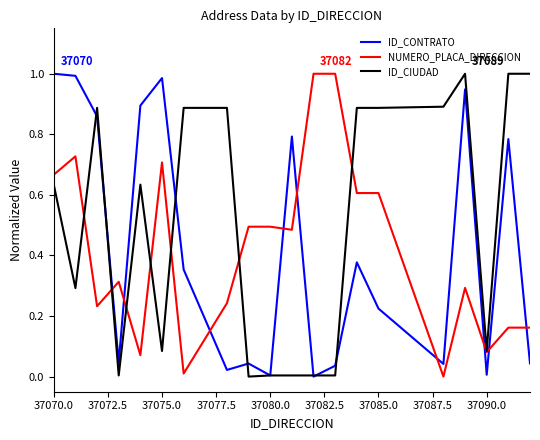

Which series has the largest total across all categories?

ID_CIUDAD